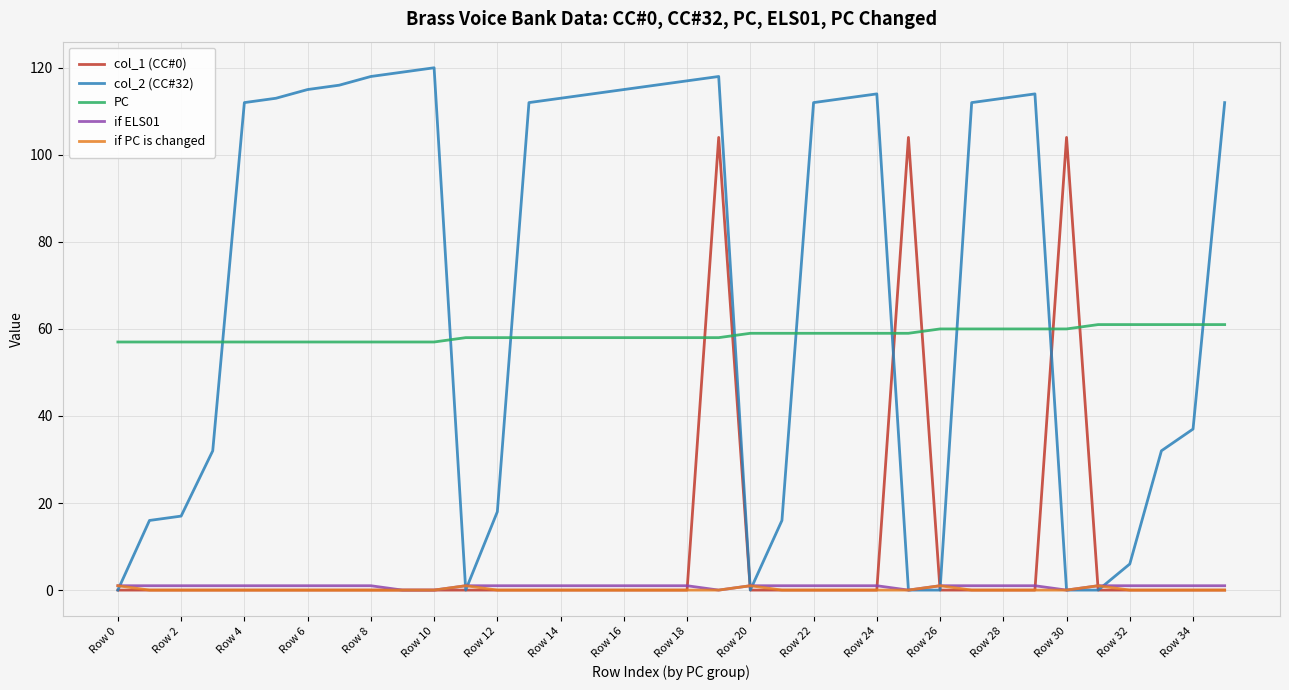

What is the maximum value shown in the chart?

120